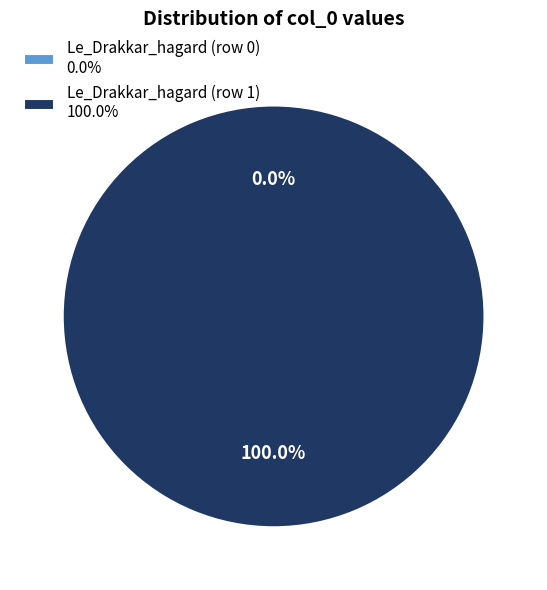

What is the majority slice?

Le_Drakkar_hagard (row 1)